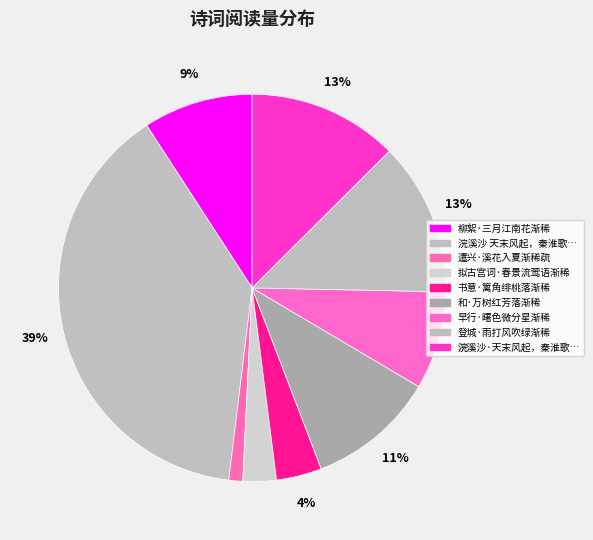

How many segments does this pie chart have?

9